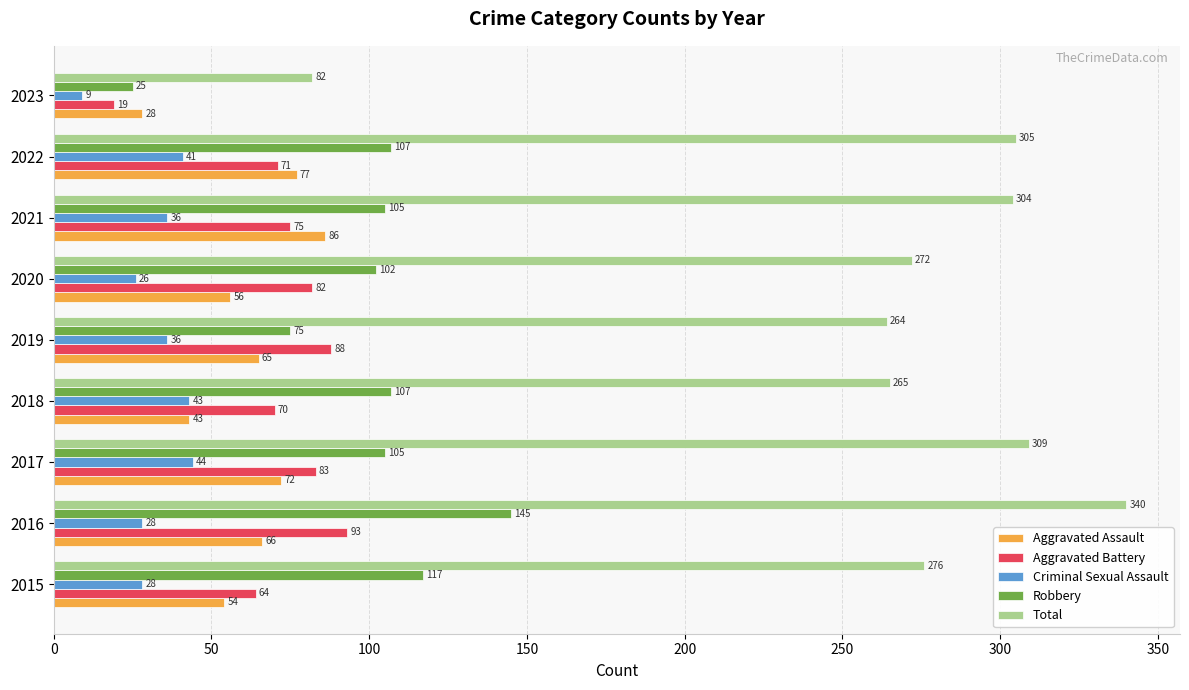

What are all the series names shown in the legend?

Aggravated Assault, Aggravated Battery, Criminal Sexual Assault, Robbery, Total